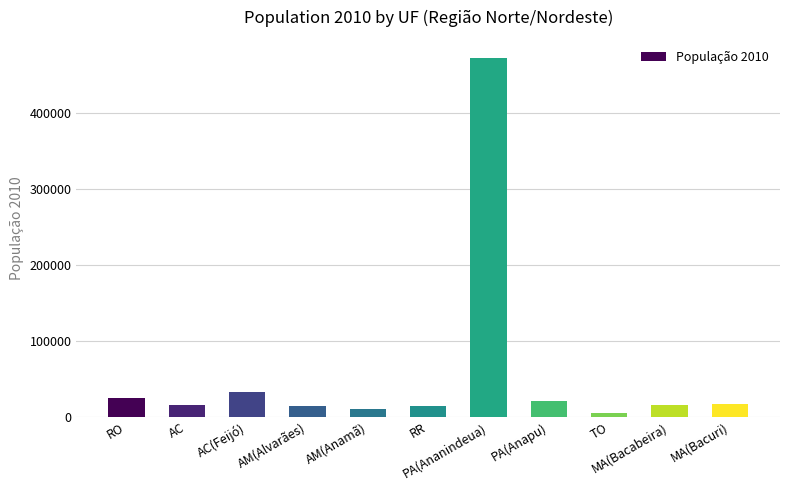

What is the difference between the values at MA(Bacuri) and AM(Alvarães)?

2516